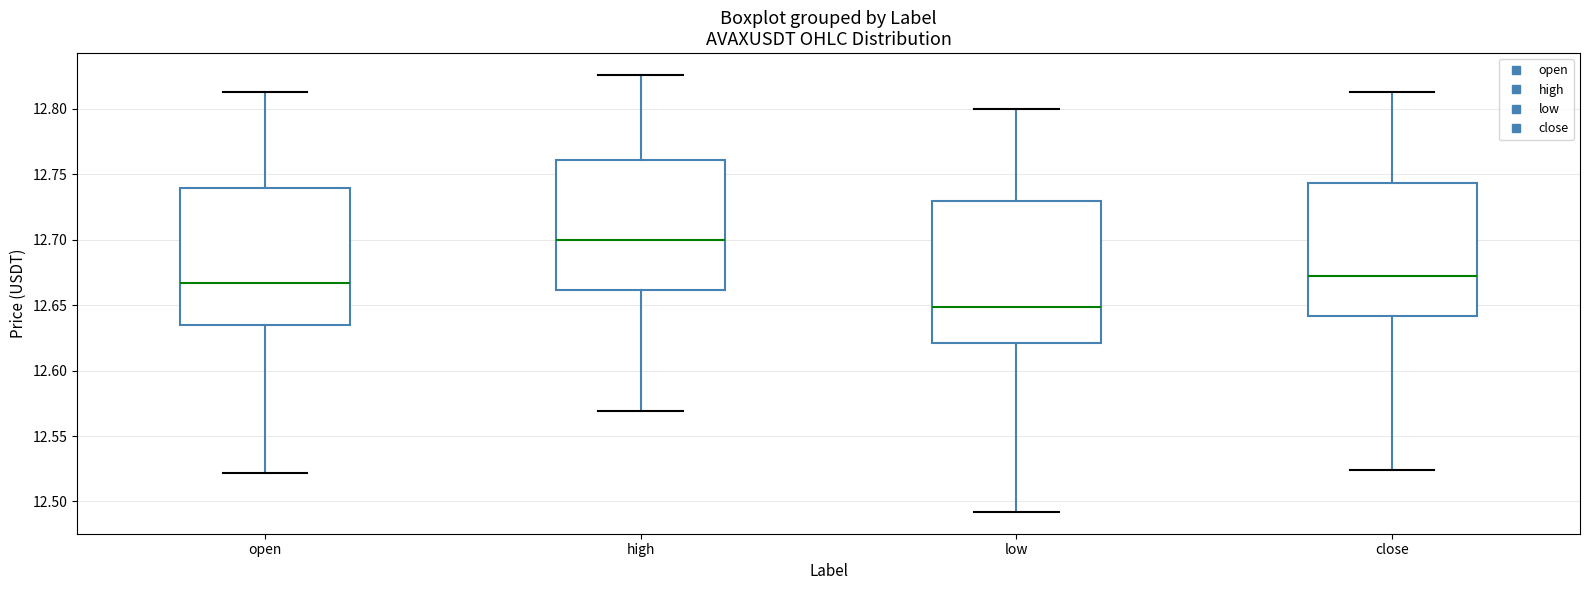

Reading left to right, transcribe this box plot: for each box, give where its median line is, the range the box spans, and where its two whiskers end, as read against the y-axis. The values are not printed on the chart, so give them approximately, as read against the axis.

open: median 12.665, box 12.635 to 12.740, whiskers 12.520 to 12.815
high: median 12.700, box 12.660 to 12.760, whiskers 12.570 to 12.825
low: median 12.650, box 12.620 to 12.730, whiskers 12.490 to 12.800
close: median 12.675, box 12.640 to 12.745, whiskers 12.525 to 12.815